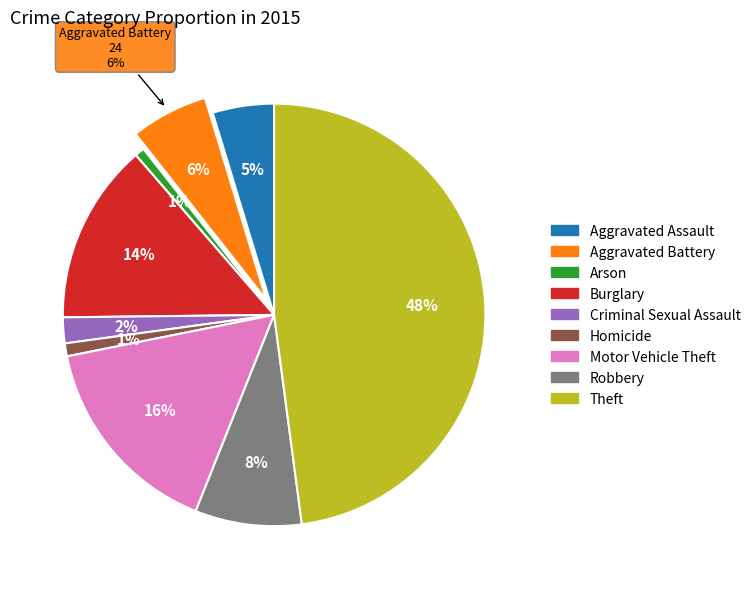

What portion of the pie excludes Aggravated Assault?

95.3%